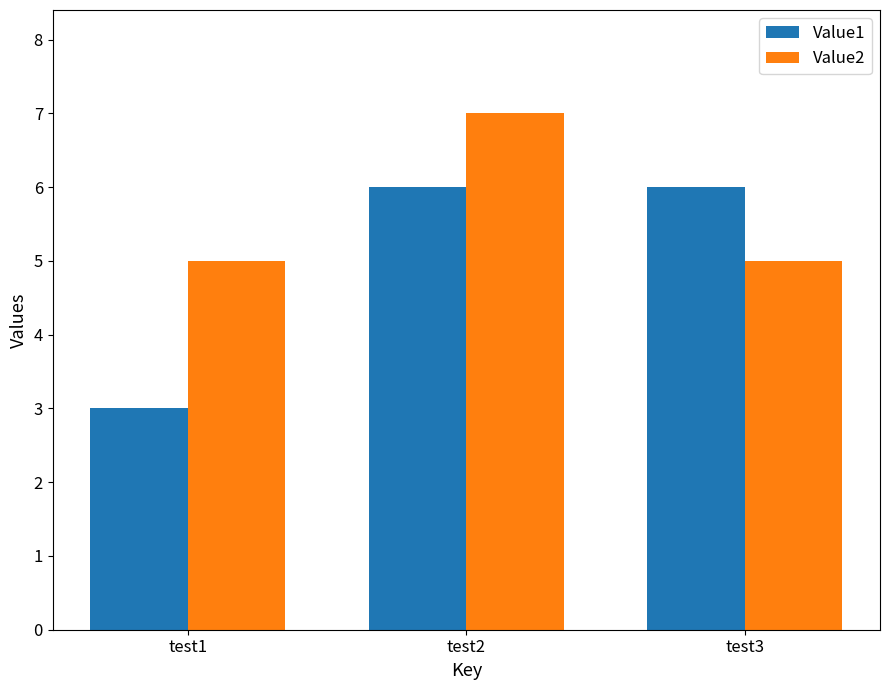

Reading right to left, extract all data points from this chart.

Value1: 6	6	3
Value2: 5	7	5